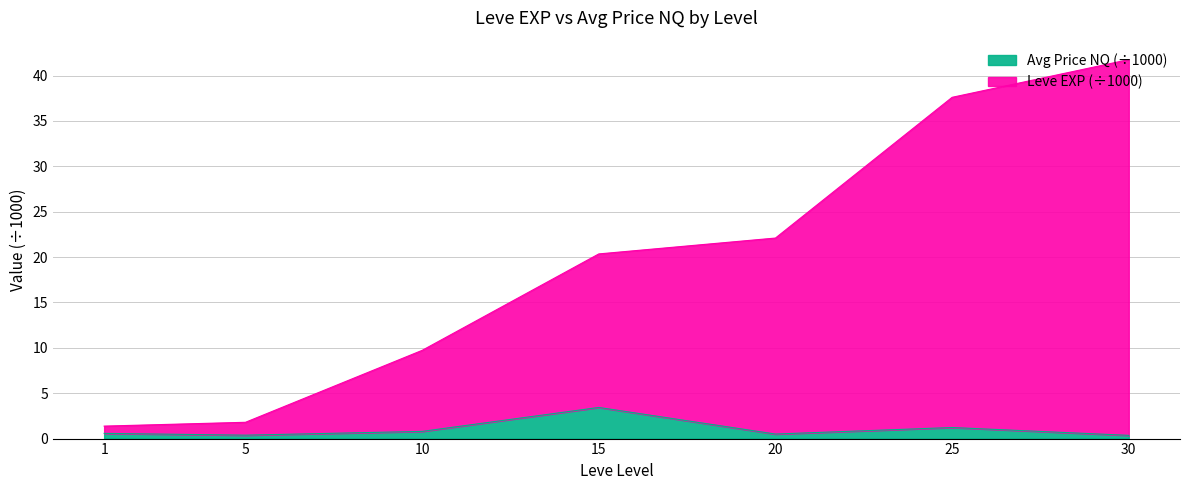

Which series has the widest spread of values?

Leve EXP (x100)